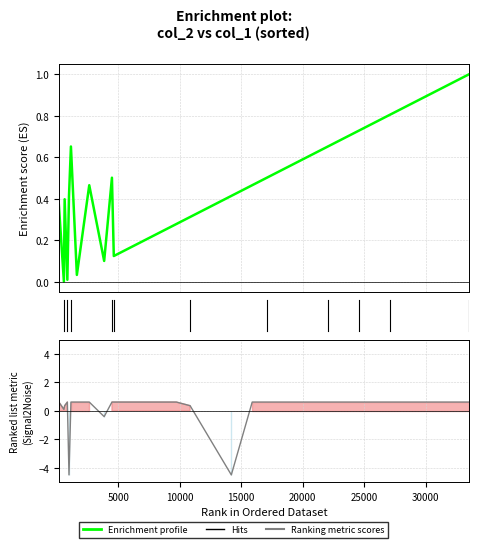

How many categories are shown in the chart?

20